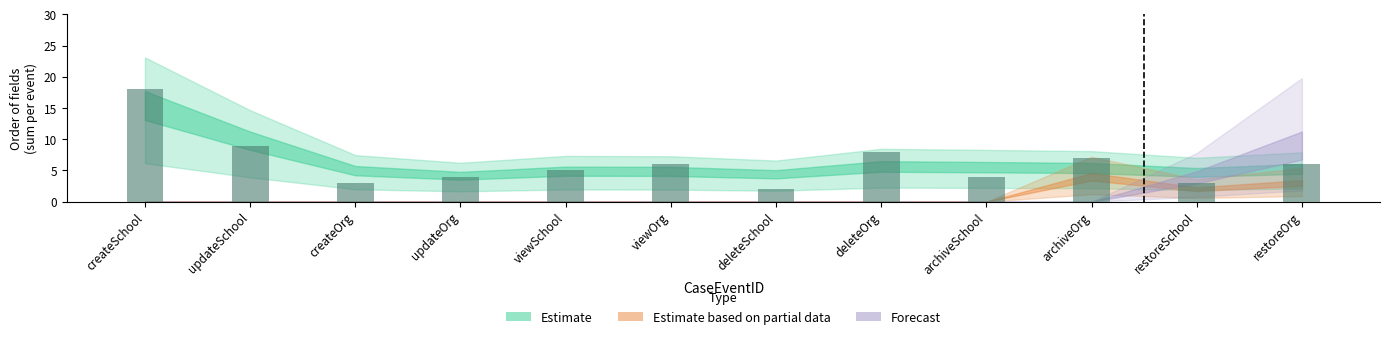

What is the average value?

6